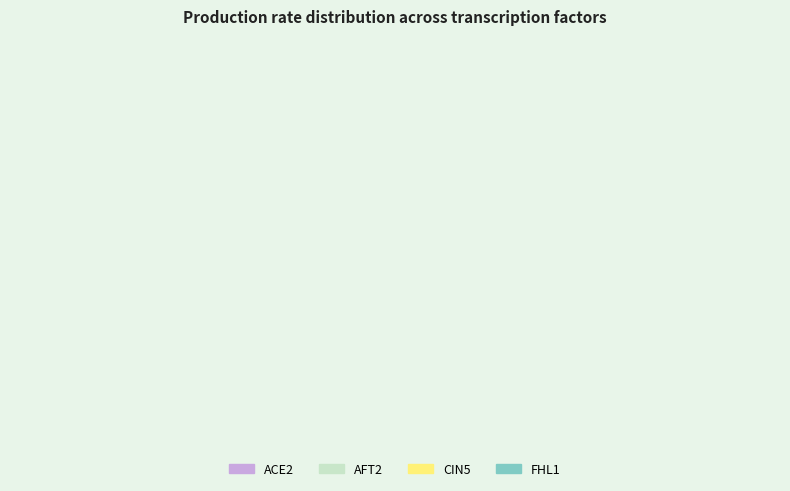

How many segments does this pie chart have?

4